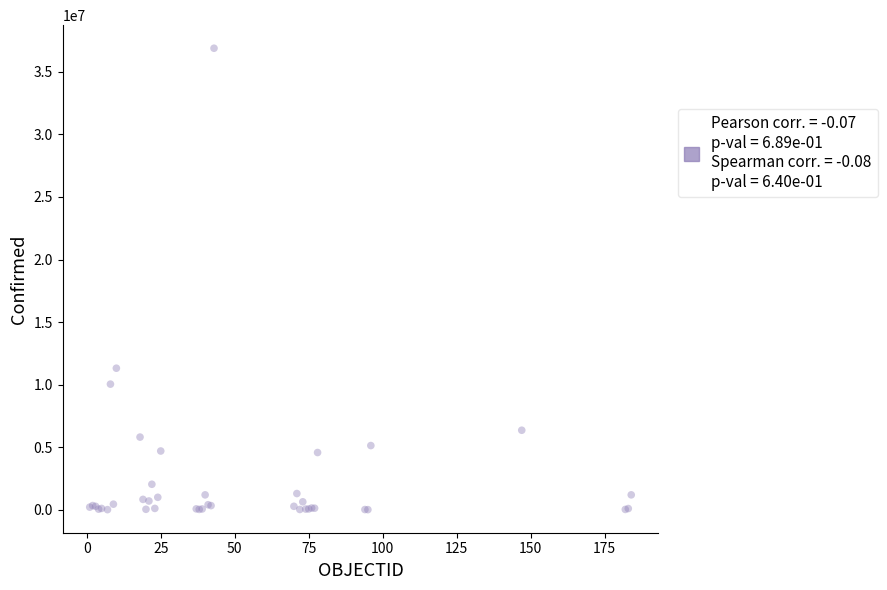

What Y value in the scatter plot is closest to 18447821?

11312904